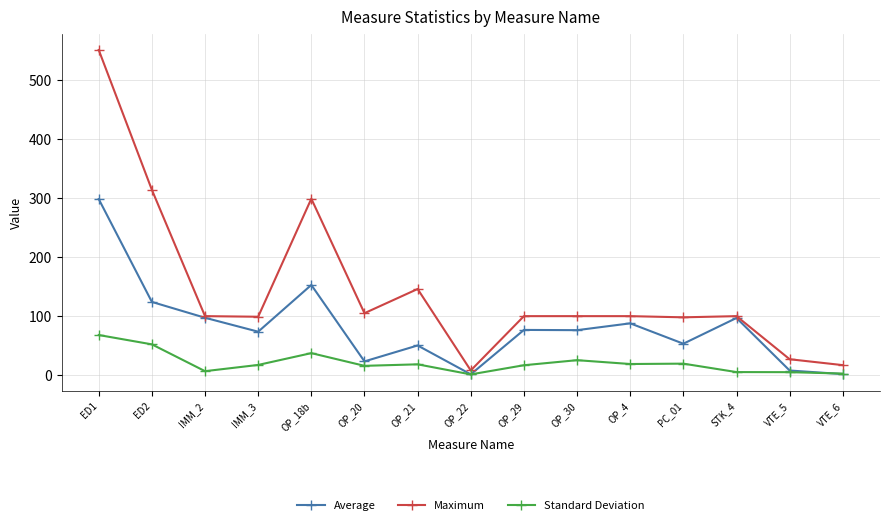

What are all the series names shown in the legend?

Average, Maximum, Standard Deviation